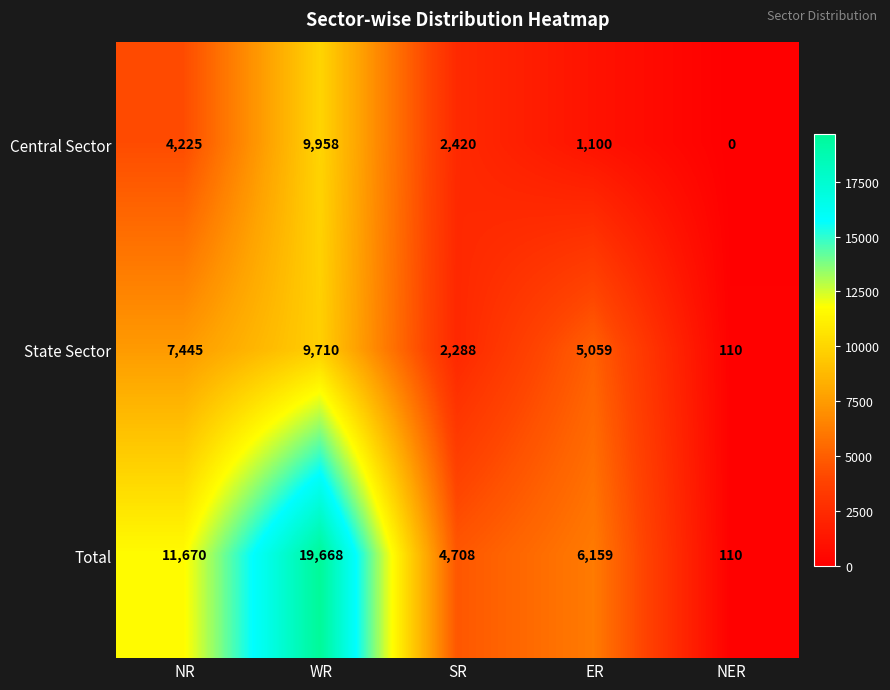

List the series in order of their overall mean, highest first.

Total, State Sector, Central Sector